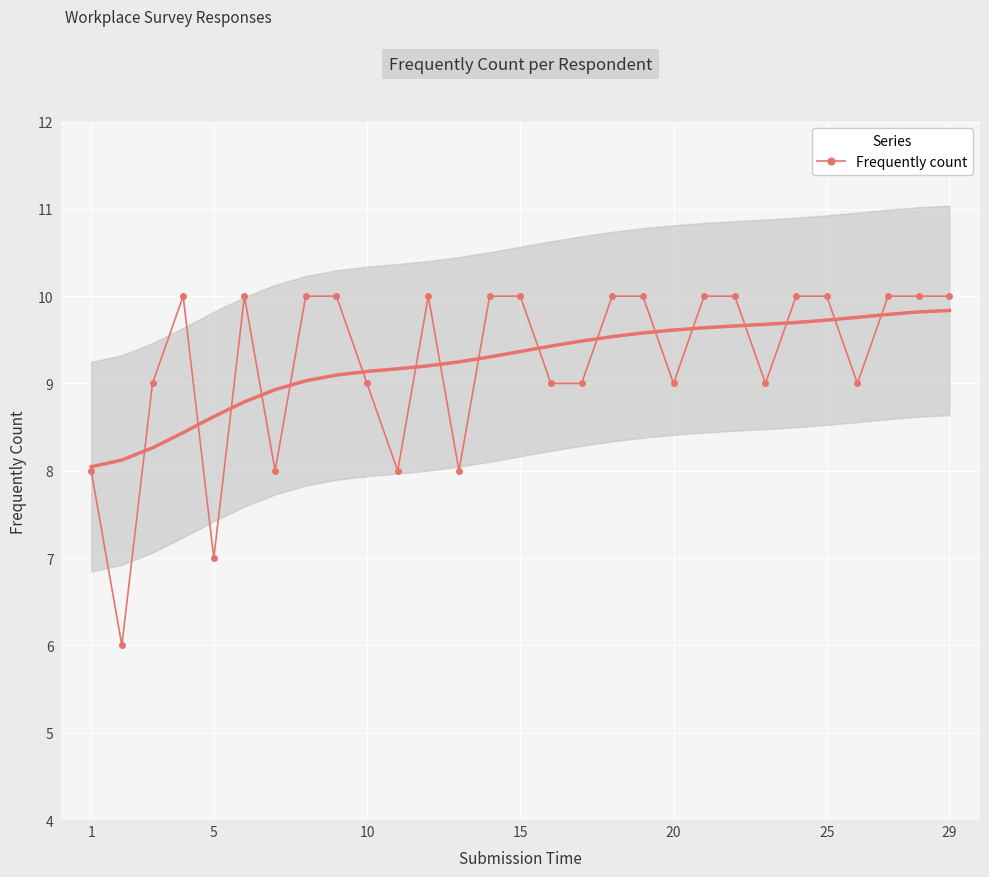

What is the average value?

9